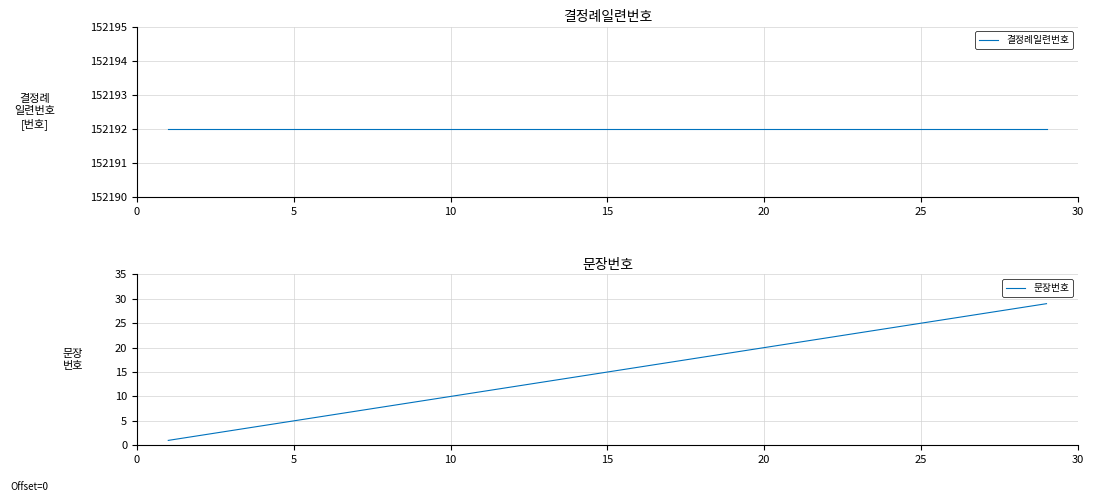

Rank the series at 25 from highest to lowest value.

결정례일련번호, 문장번호